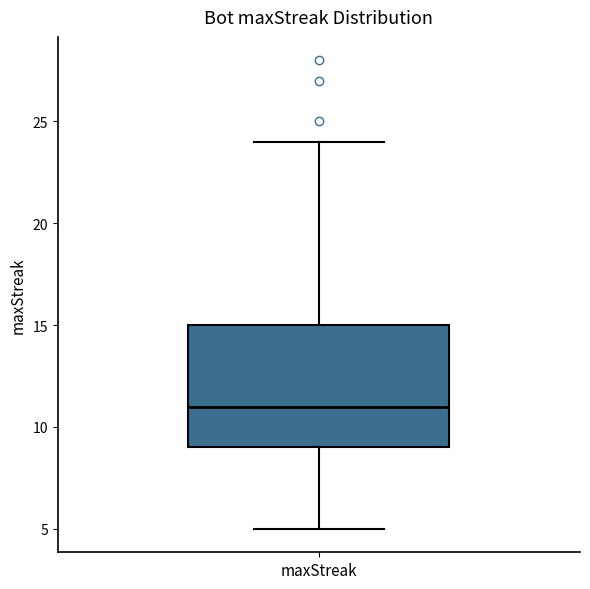

Where is the upper edge of the box for maxStreak on the y-axis? The values are not printed on the chart, so give them approximately, as read against the axis.

15